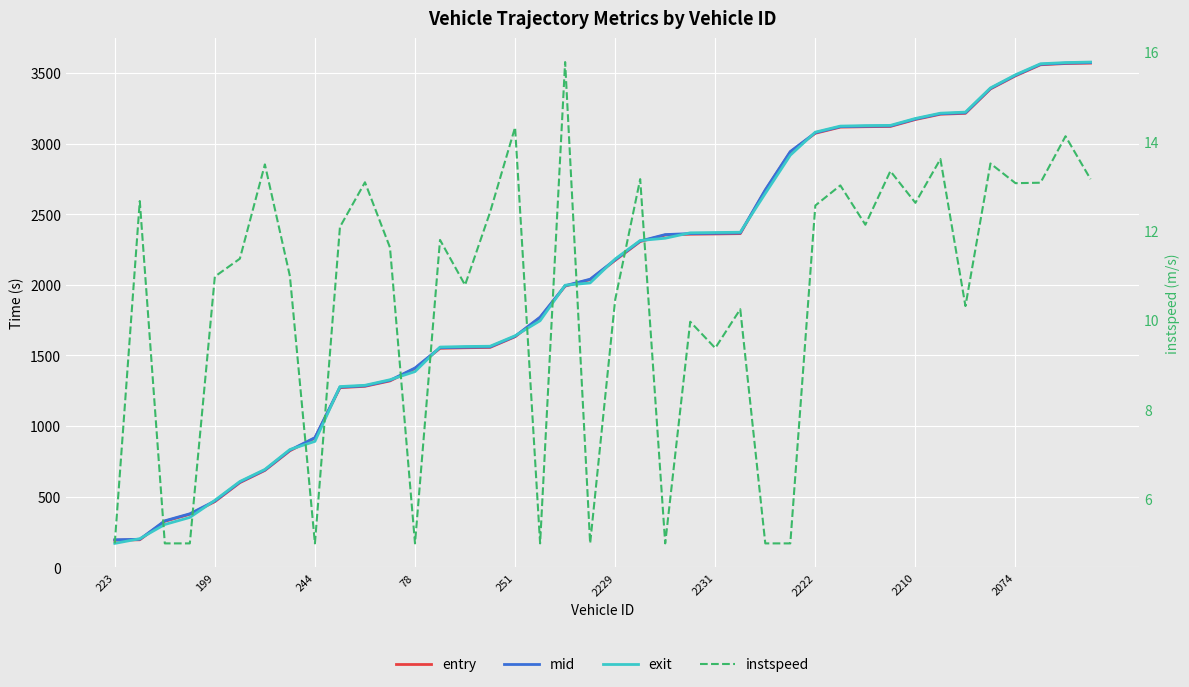

How many lines are shown in the chart?

4